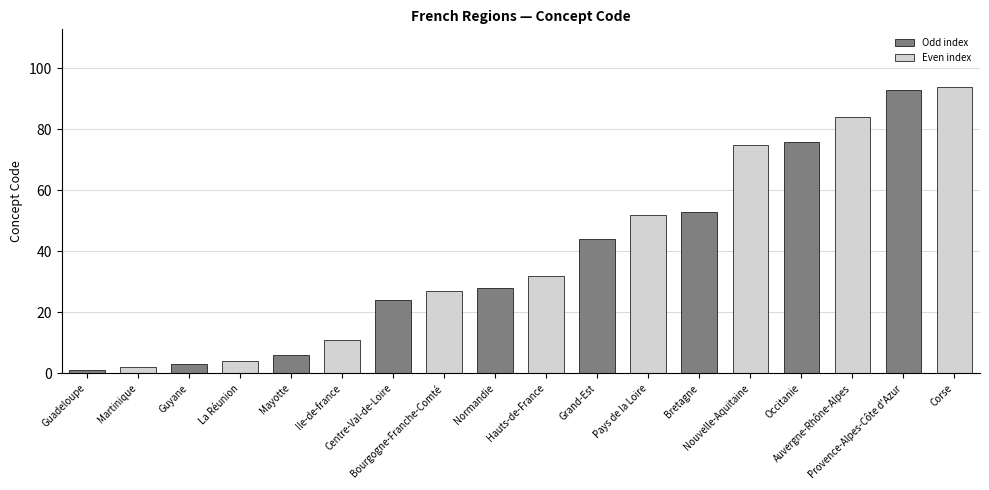

What is the difference between the values at Occitanie and Martinique?

74